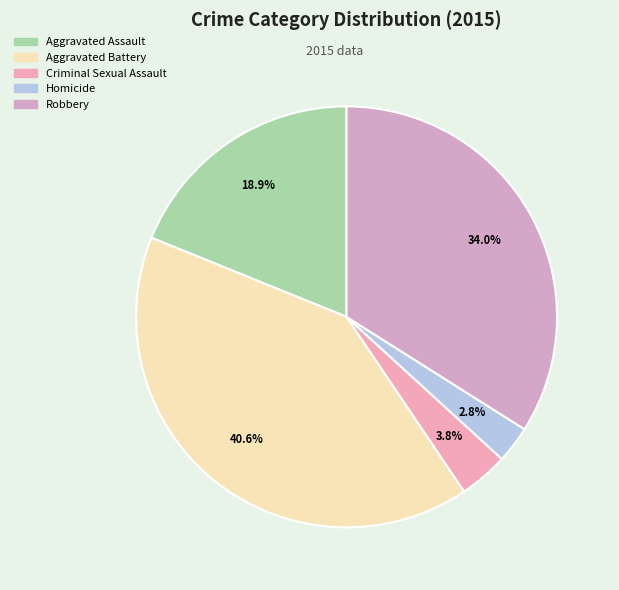

Do Aggravated Battery and Homicide together represent more than half of the pie?

No